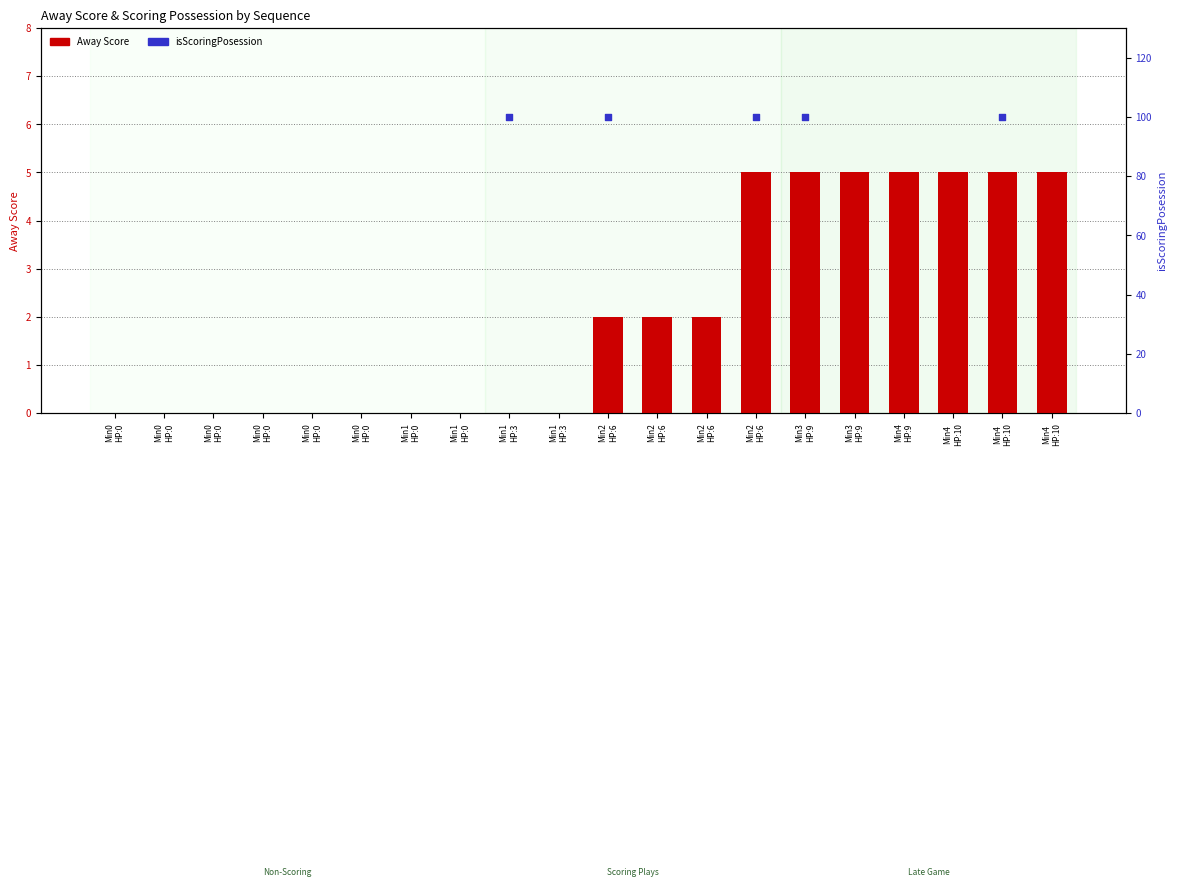

What is the ratio of the value at 15 to the value at 14?

1.0